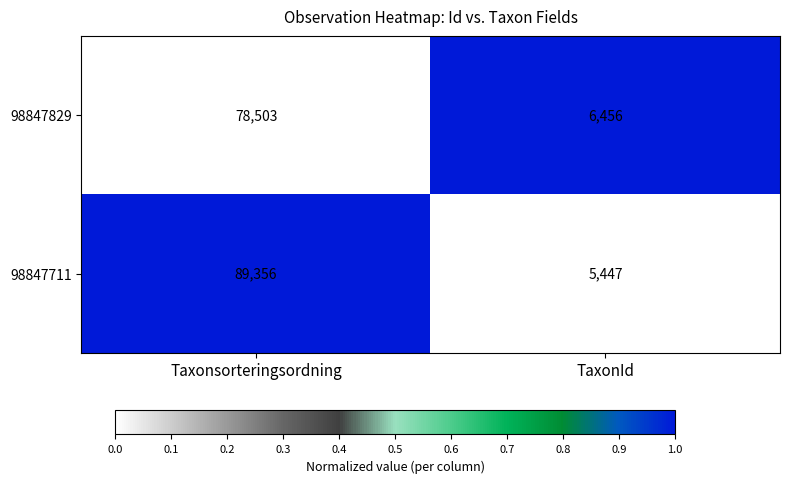

At which category is the sum across all series the highest?

Taxonsorteringsordning